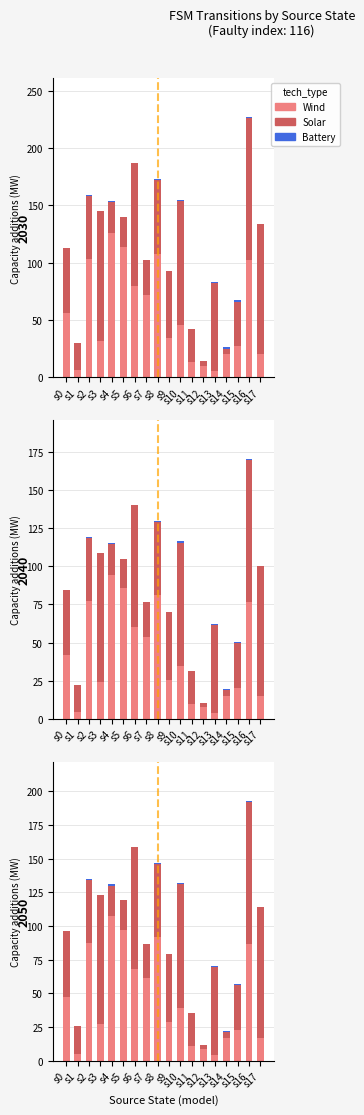

What is the sum of the Battery values at s13 and s1?

0.8